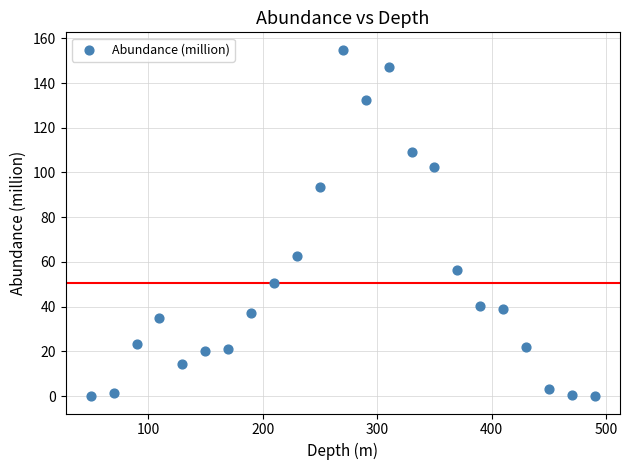

What is the range of X values (max minus min)?

440.0